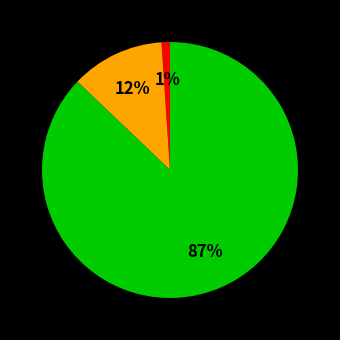

Is there any slice that represents more than half of the pie?

Yes